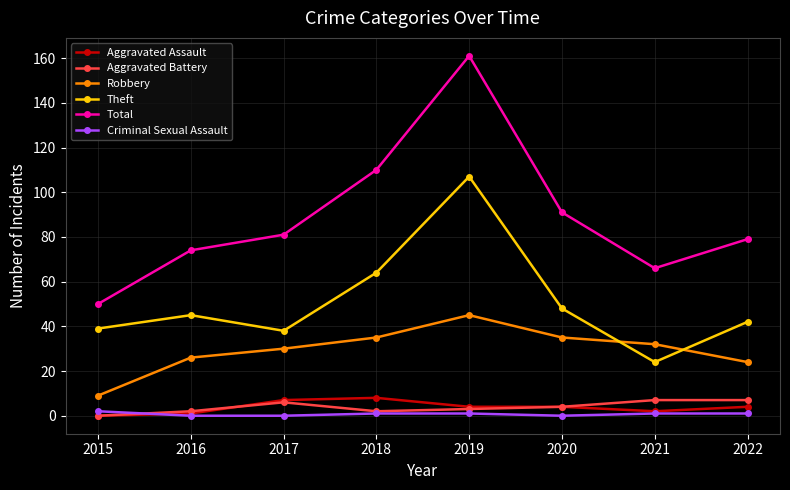

What is the average value of the Aggravated Battery series?

4